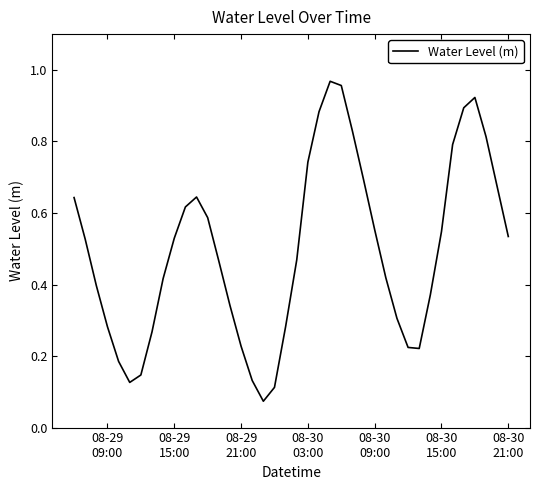

How many interior local peaks (higher than both neighbors) does the data have?

3